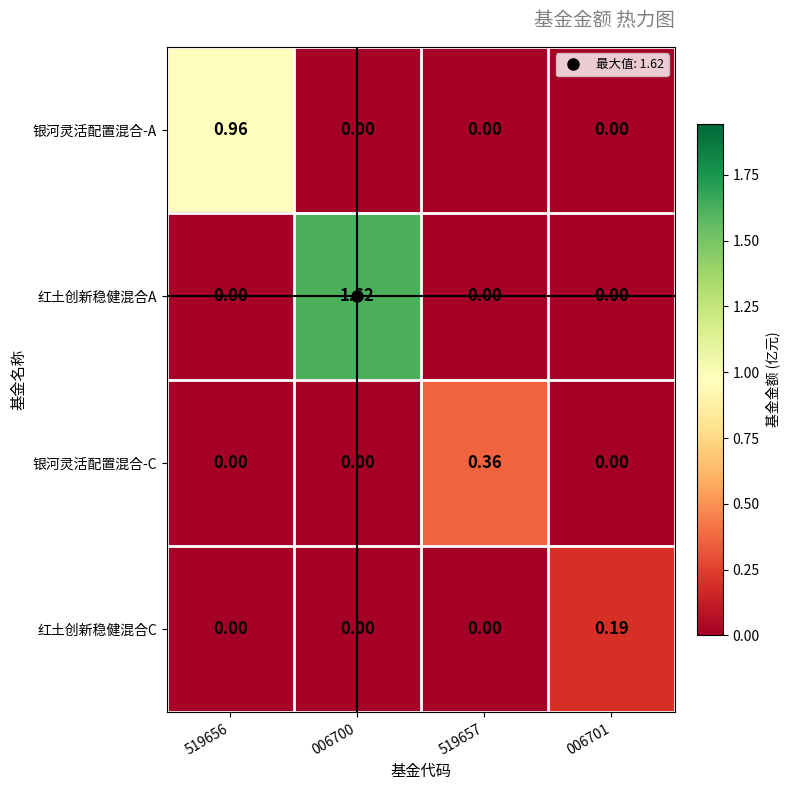

At how many categories does at least one series exceed 1?

1